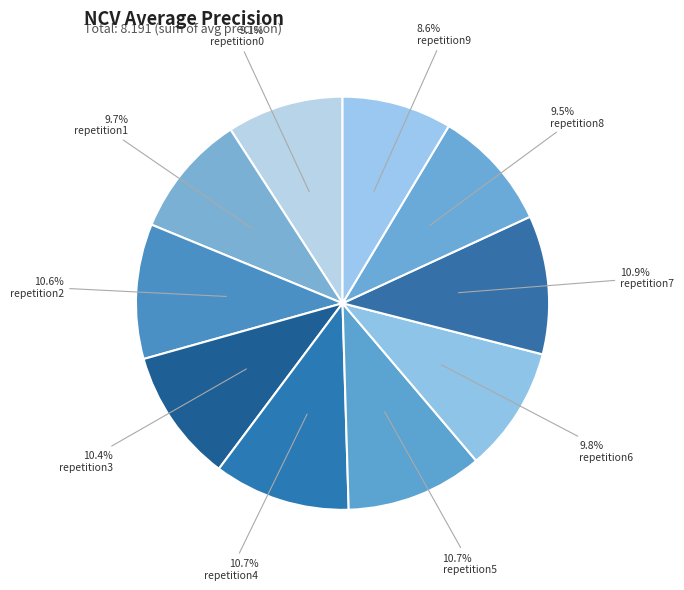

Does any single category account for the majority?

No